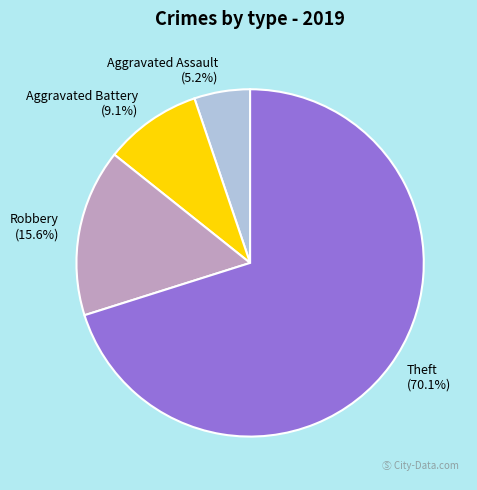

What is the total percentage of Aggravated Assault and Robbery?

20.8%